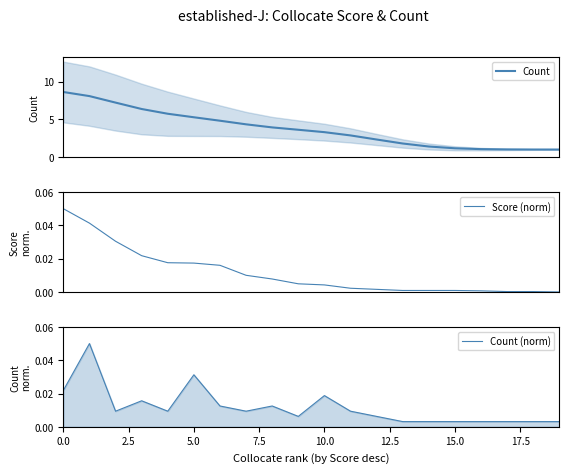

True or false: Count has more than 2 interior local peaks.

False